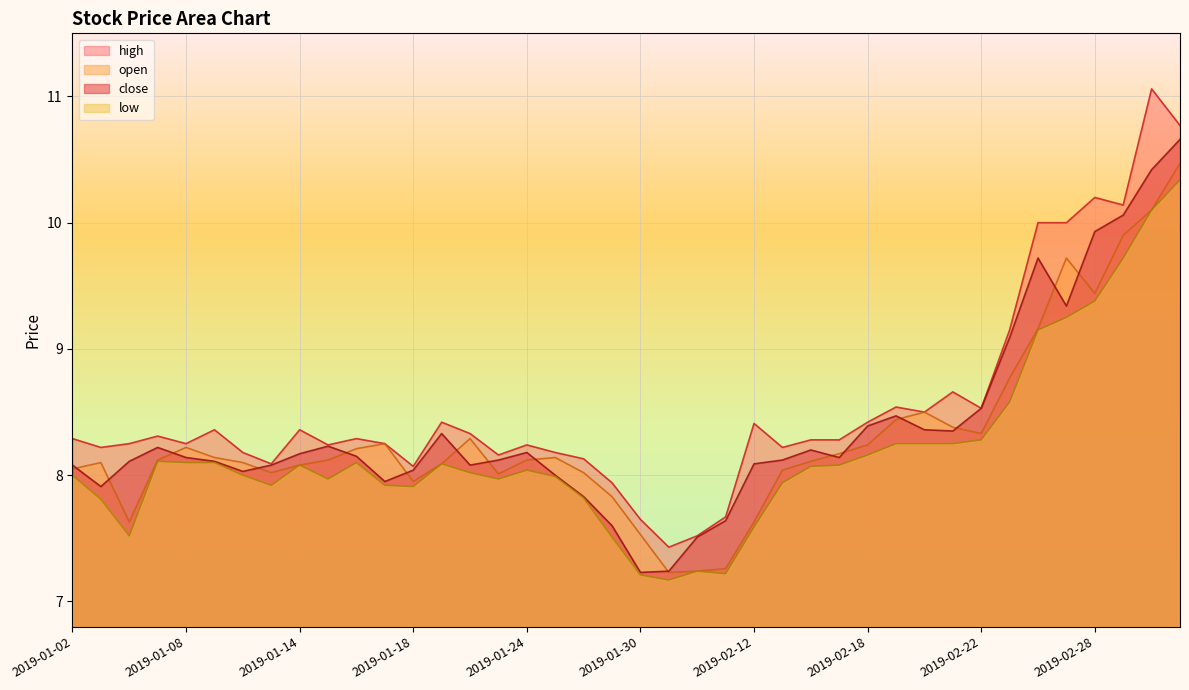

What is the sum of the open values at 2019-01-03 and 2019-01-28?

16.1